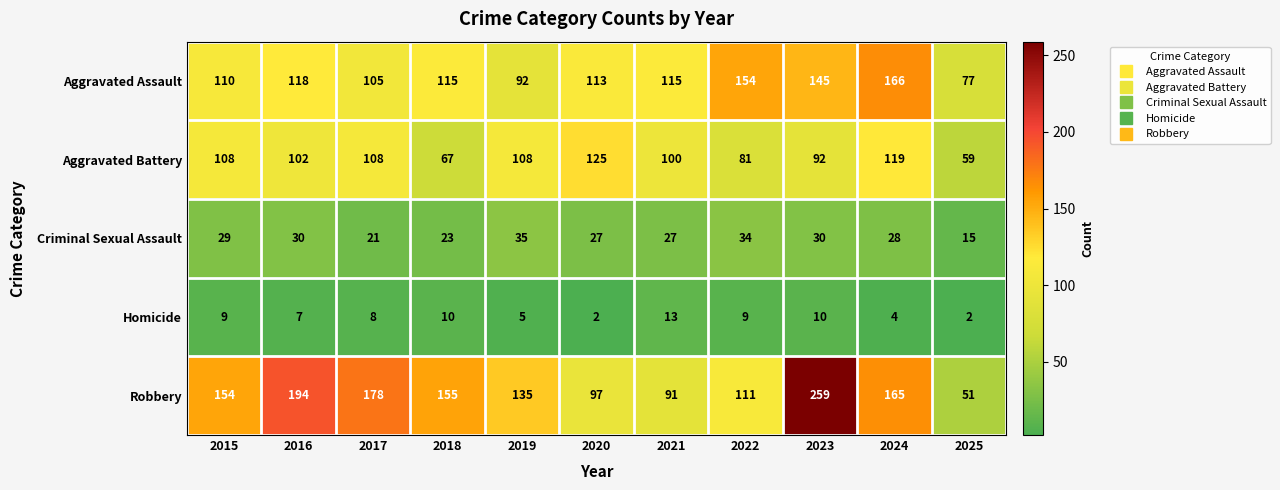

What is the difference between the maximum and minimum values in the Aggravated Assault series?

89